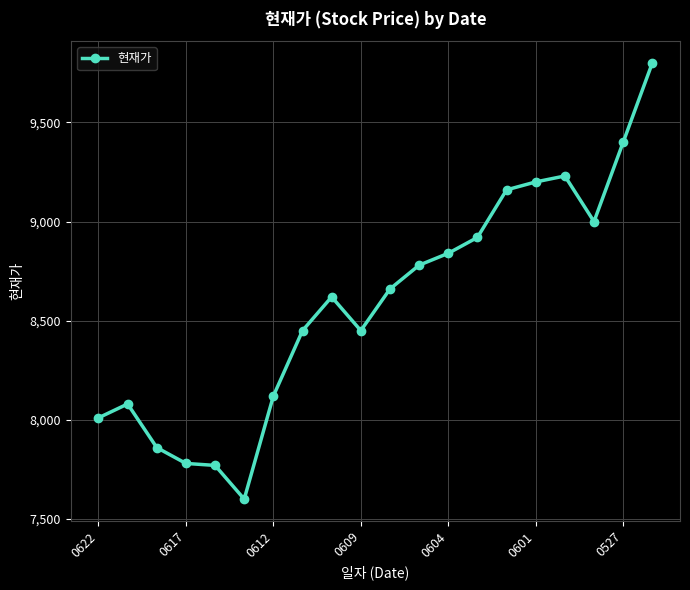

True or false: there are more than 0 points higher than both neighbors.

True